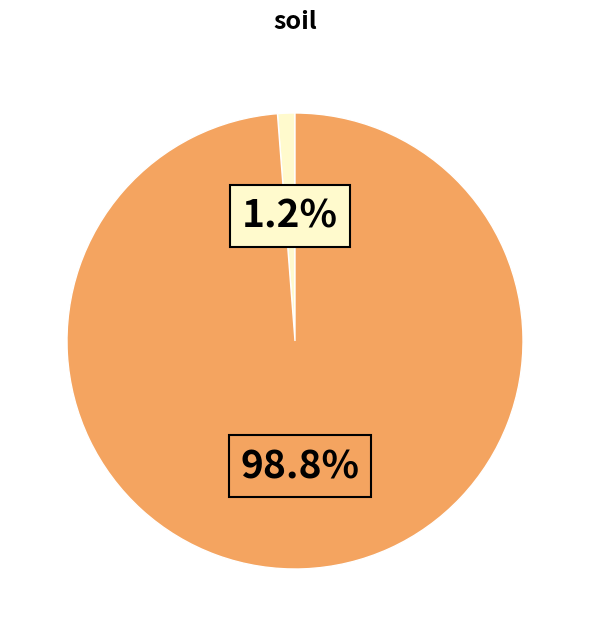

Is there a majority slice in this chart?

Yes